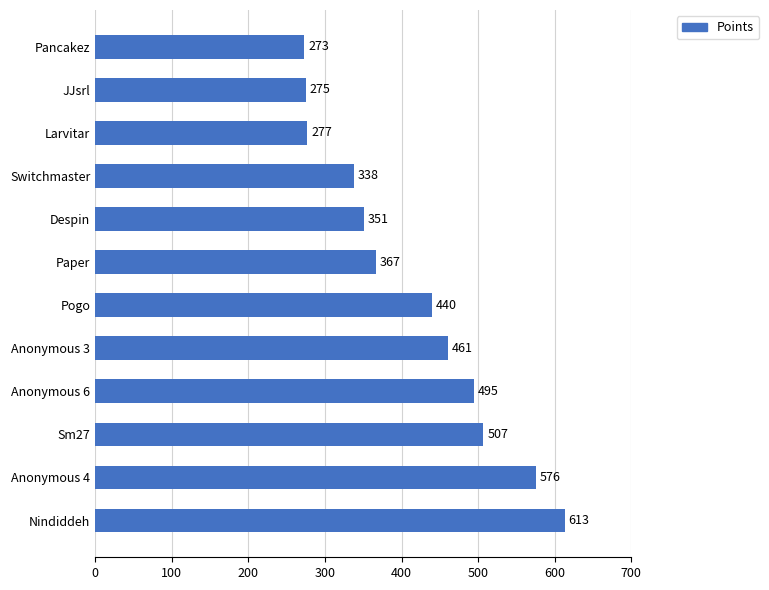

Between Anonymous 6 and Pancakez, which is larger?

Anonymous 6